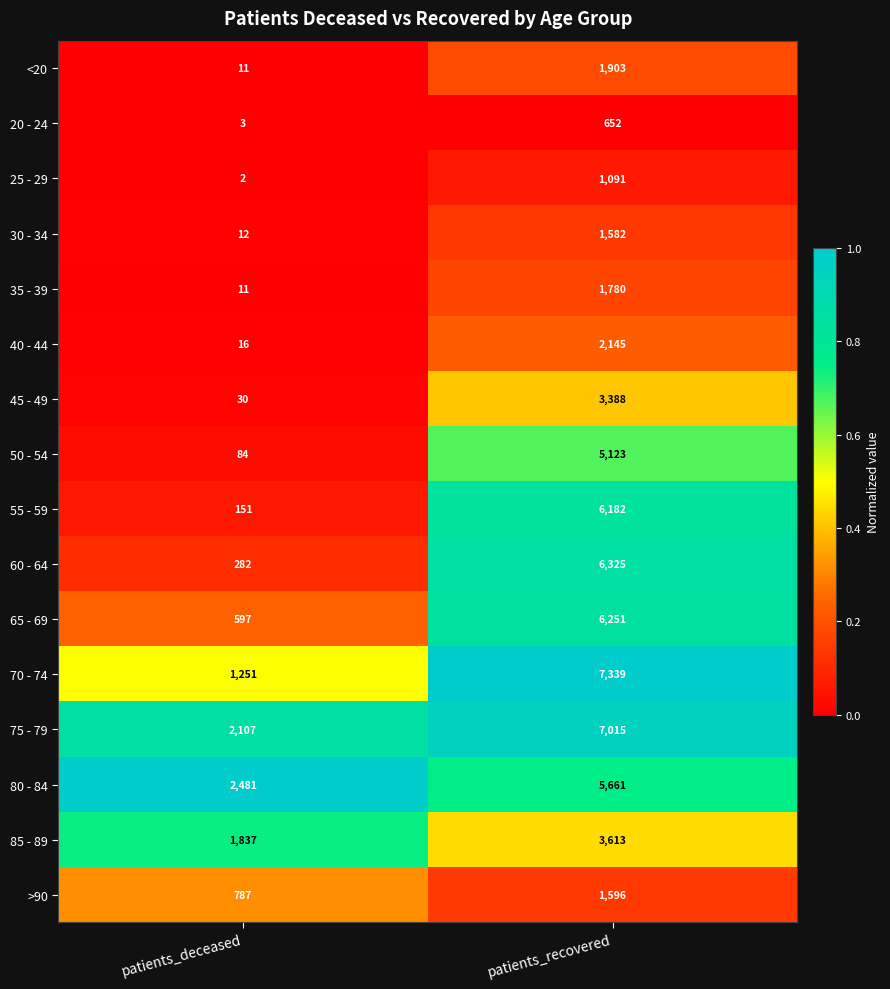

The 65 - 69 series shows 597 at patients_deceased. True or false?

True